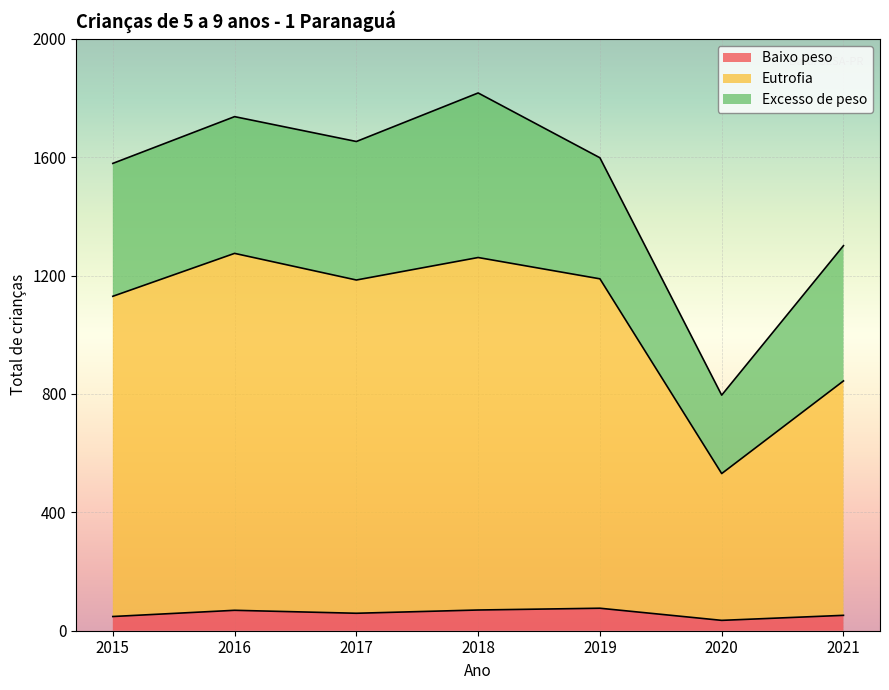

Where is Eutrofia nearest to the value 903?

2021